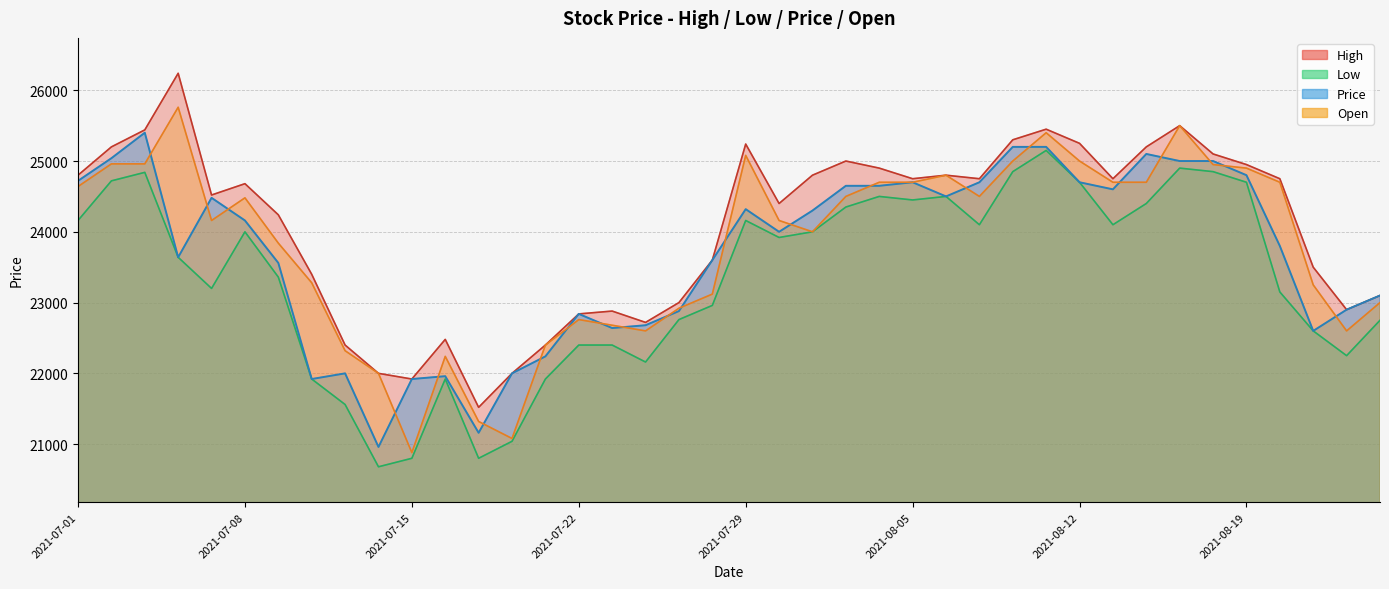

At which category does the chart reach its peak across all series?

2021-07-06